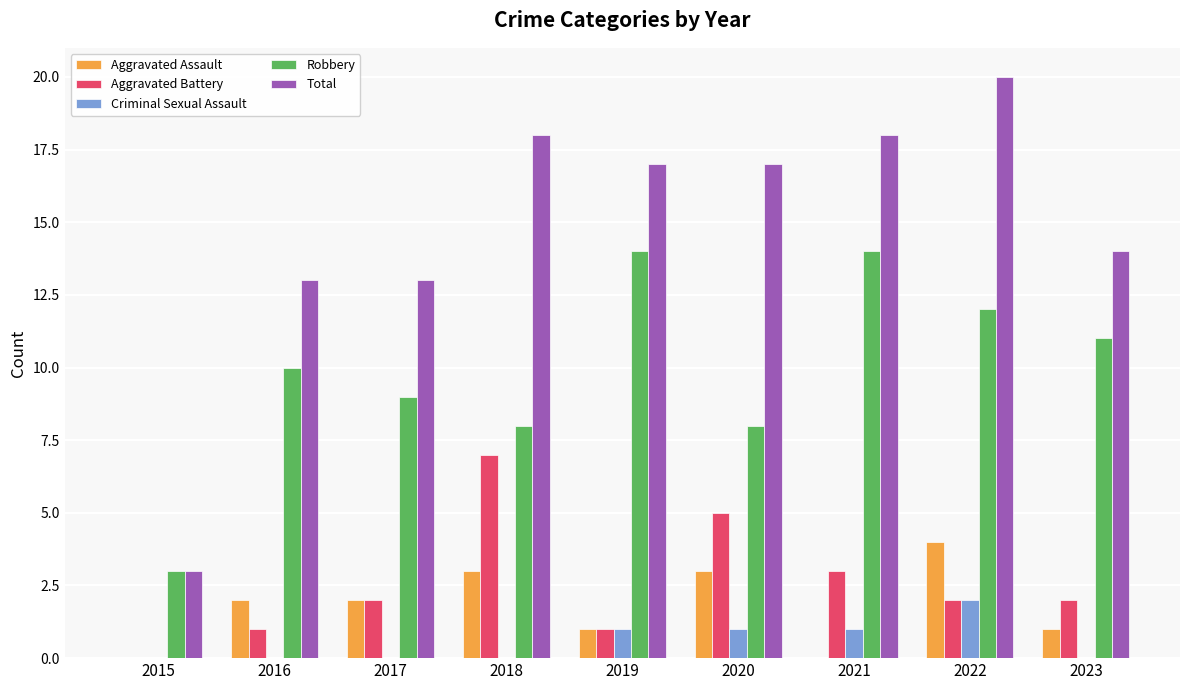

Which series has the largest total across all categories?

Total